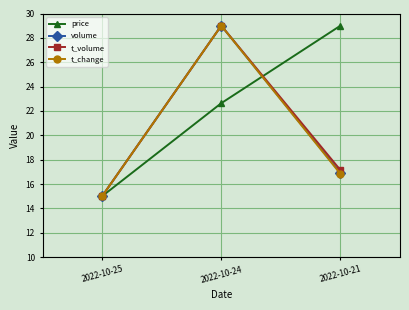

Is the value of price at 2022-10-25 greater than the value of t_volume at 2022-10-21?

No